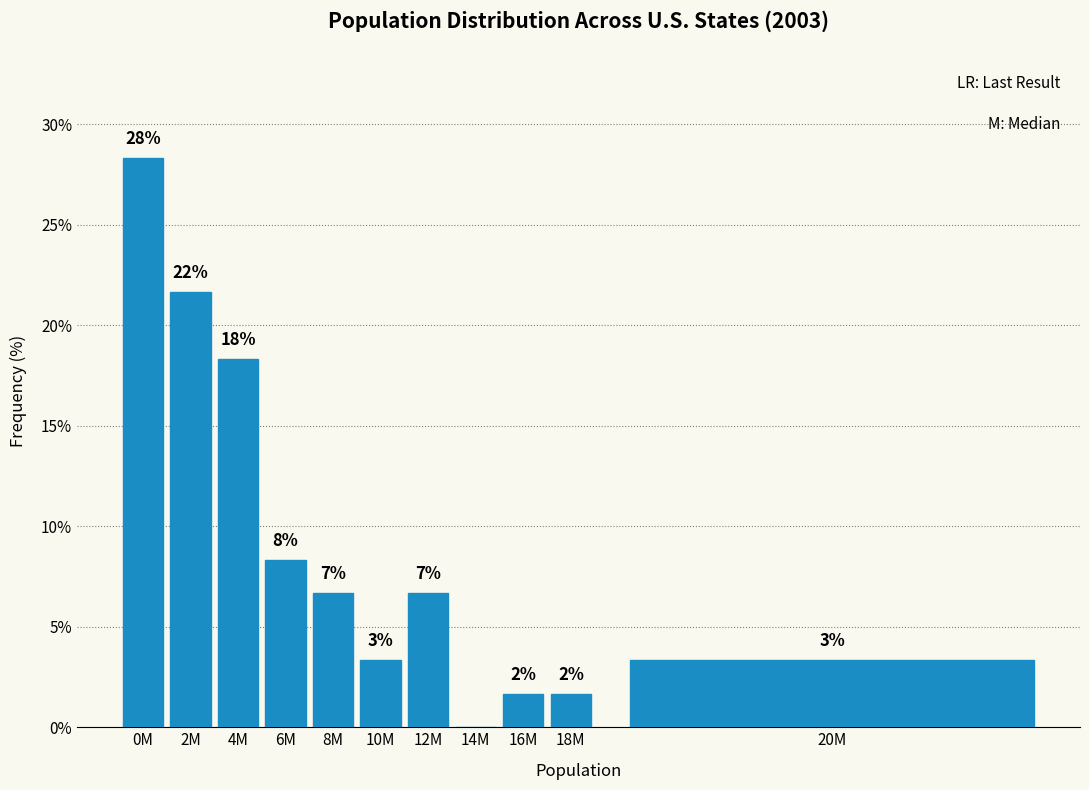

Are the bars horizontal?

No